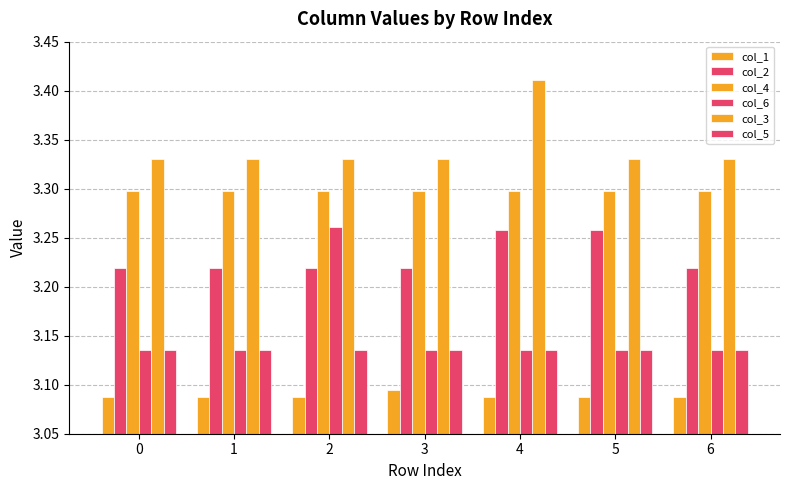

Which series has the widest spread of values?

col_6